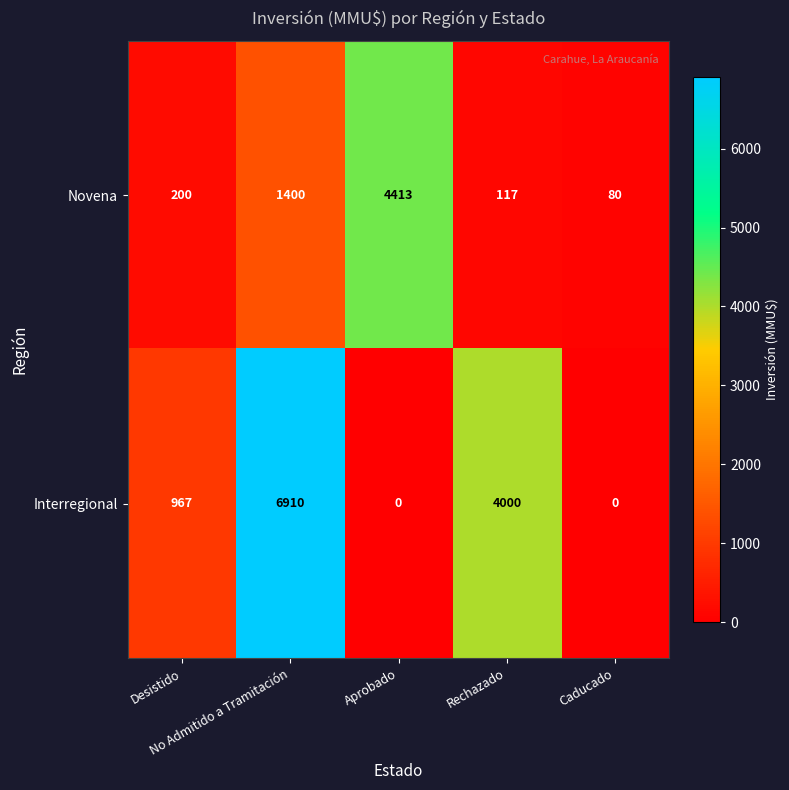

At how many categories does at least one series exceed 108?

4